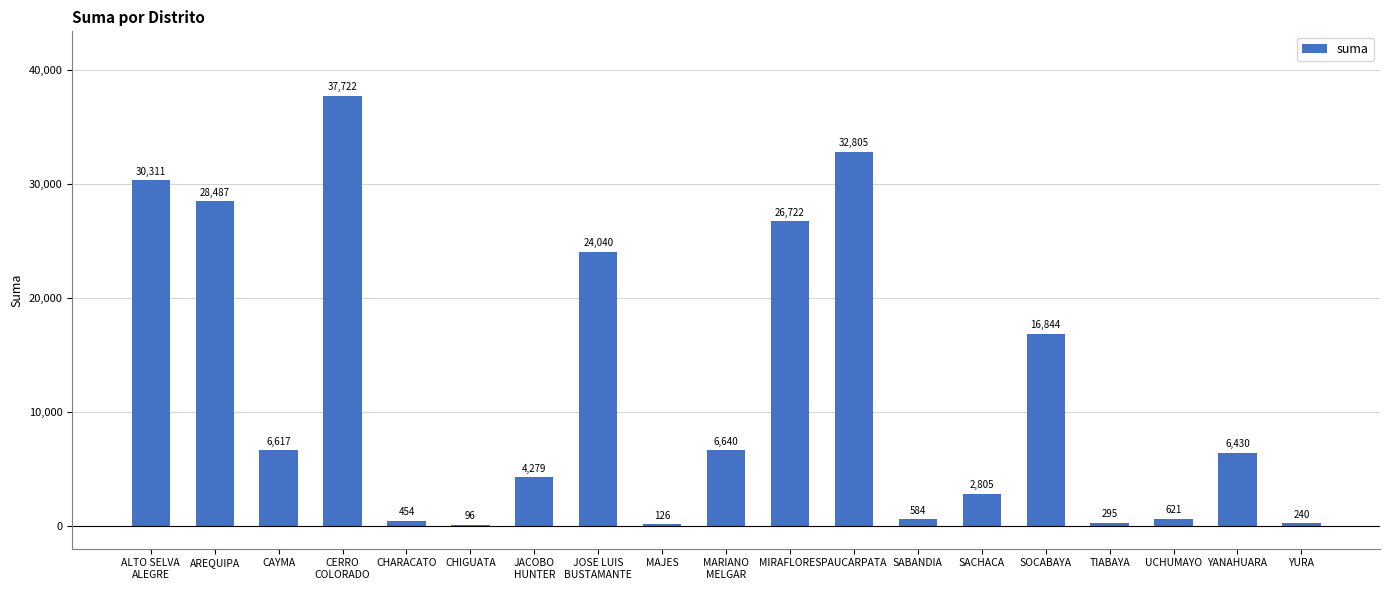

The value at SOCABAYA is 11388.2. True or false?

False